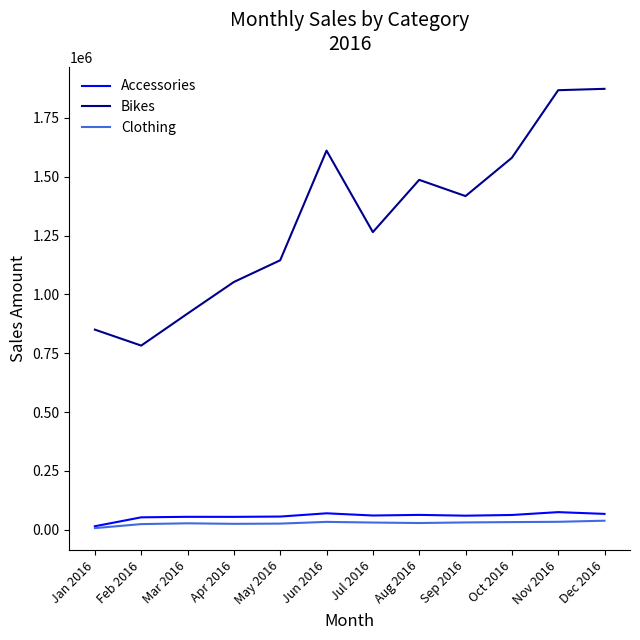

What is the average value of the Clothing series?

27812